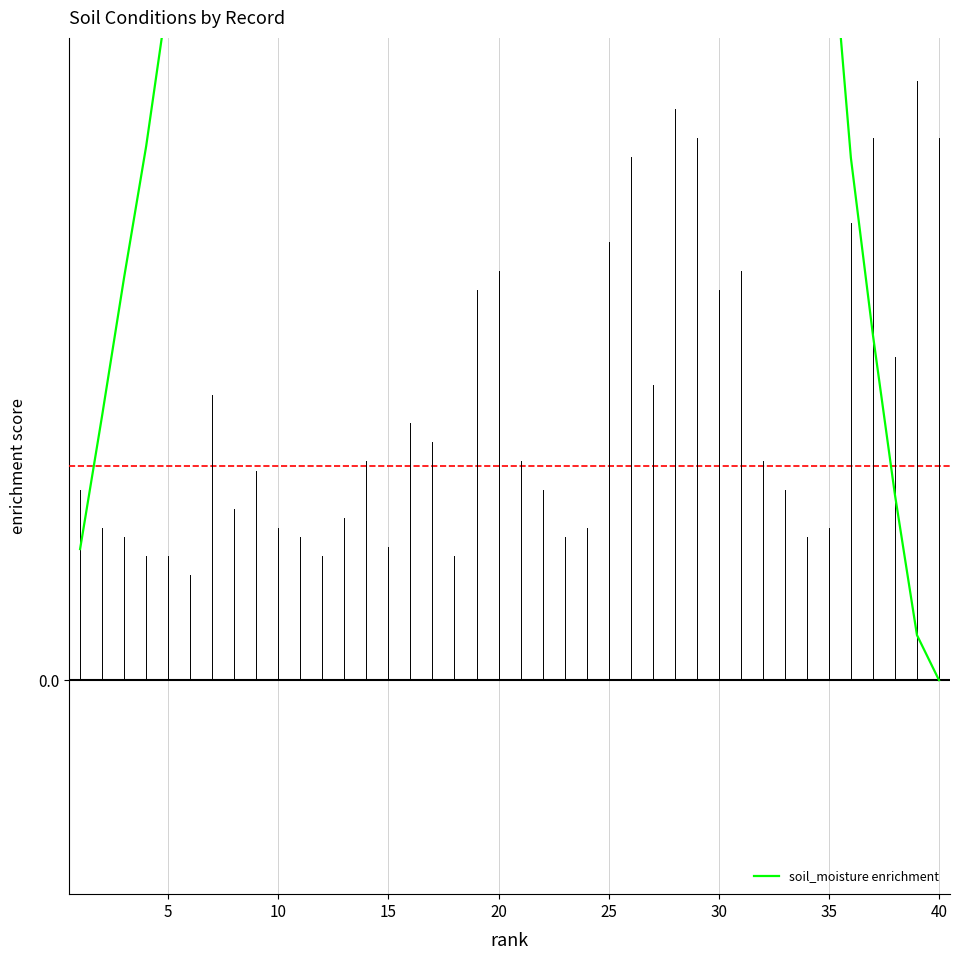

How many data points are above 0?

39